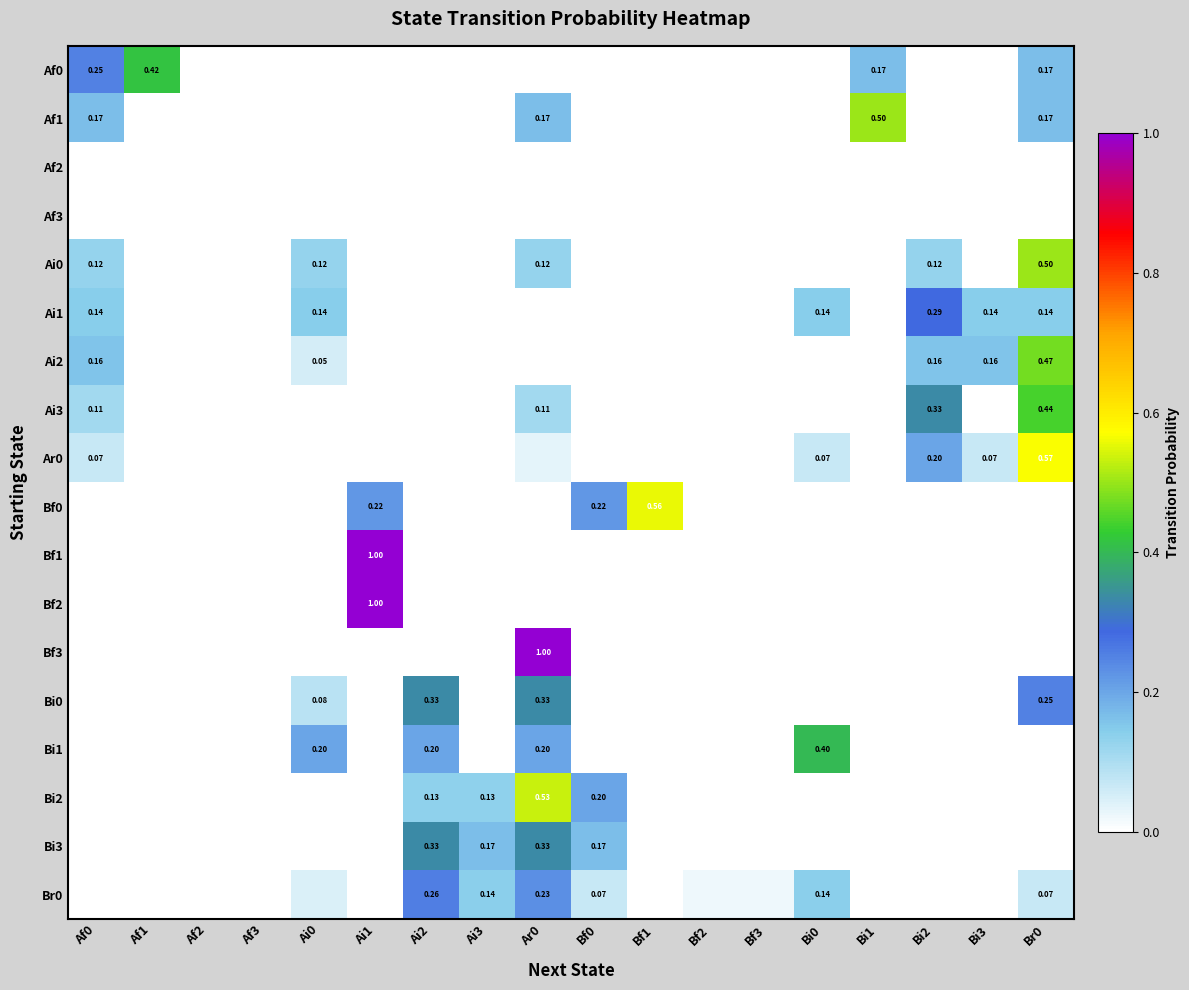

What is the average value of the Bf0 series?

0.1